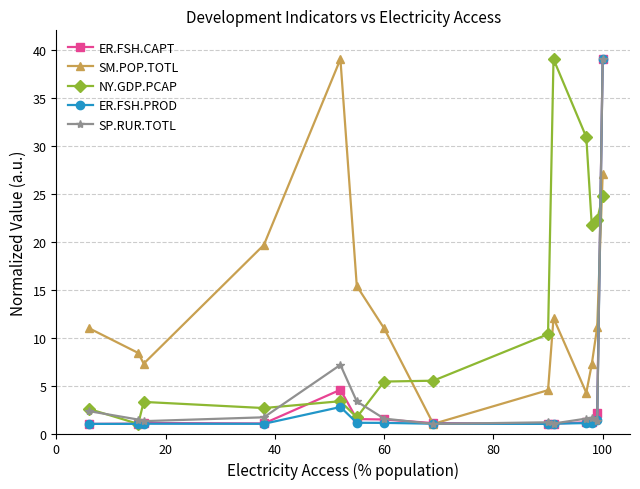

In SM.POP.TOTL, how many points are higher than both neighbors (excluding endpoints)?

2